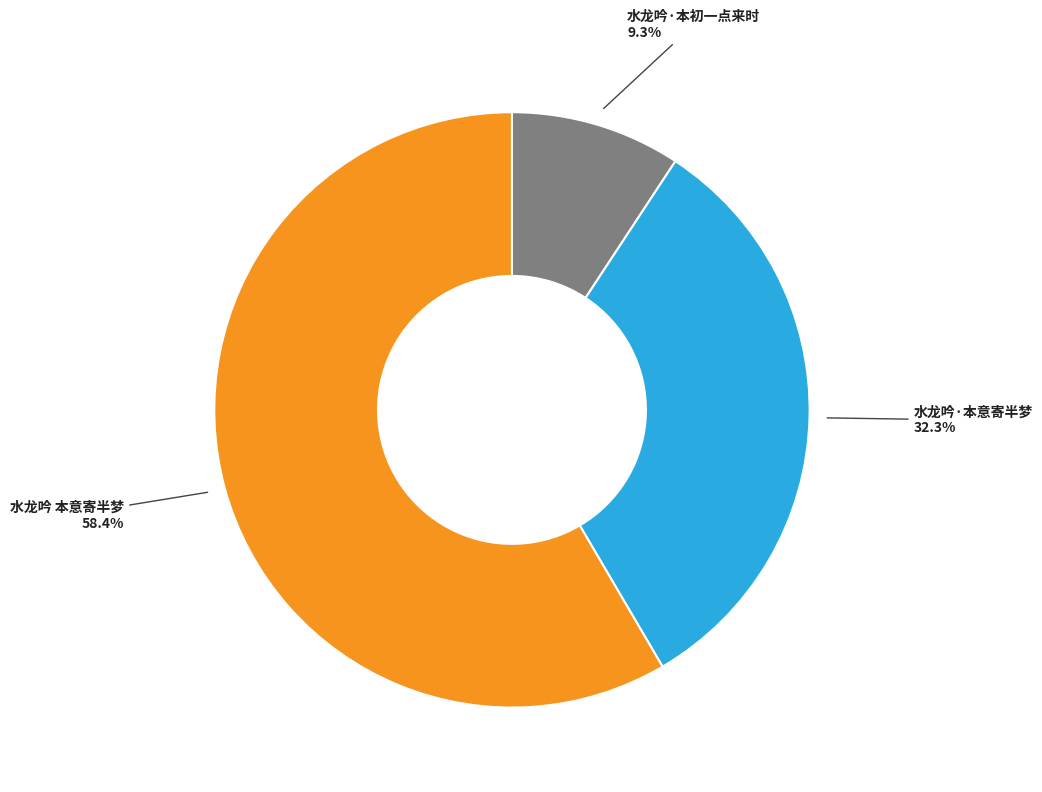

Is it true that 水龙吟 本意寄半梦 is 68% of the pie?

False